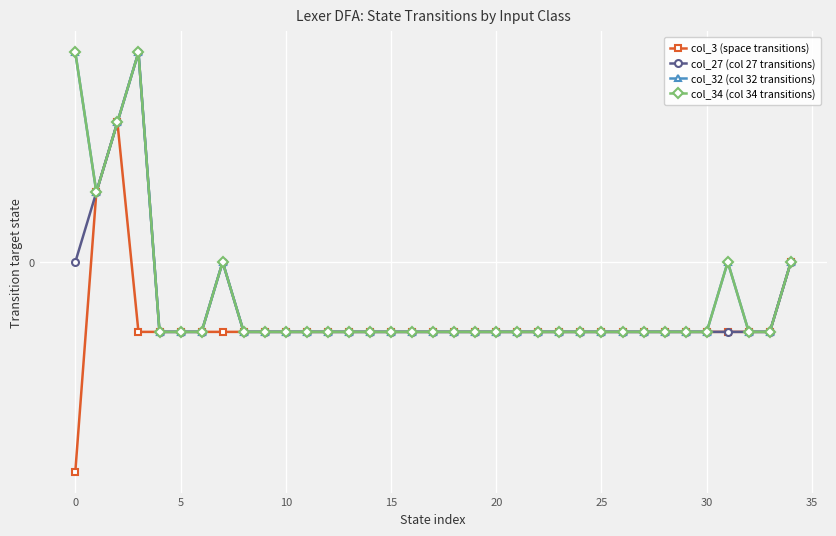

Does the chart have visible grid lines?

Yes